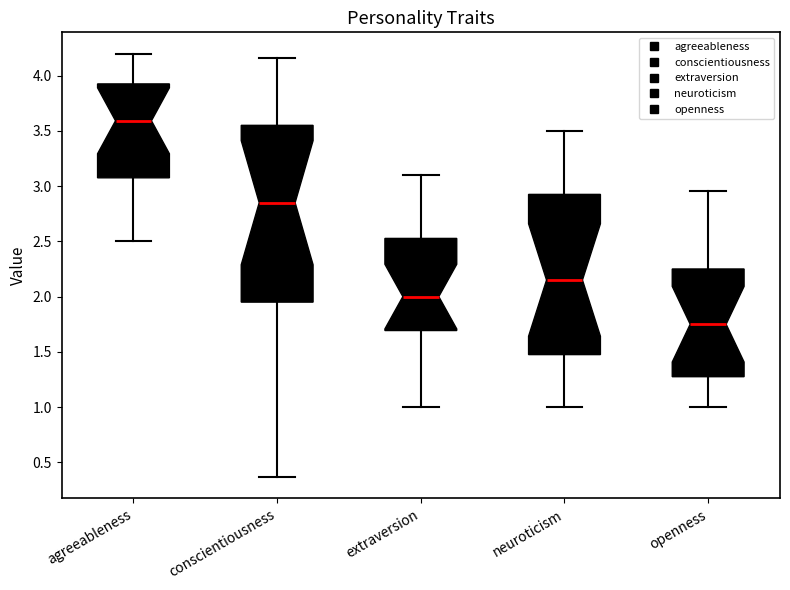

Which box has the highest median line?

agreeableness